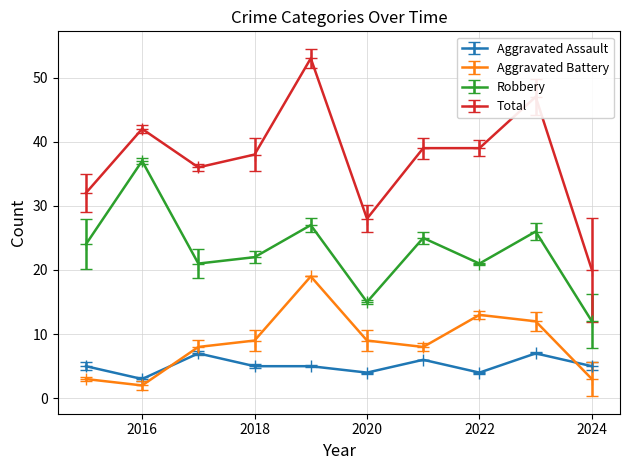

What is the difference between the maximum and minimum values in the Aggravated Battery series?

17